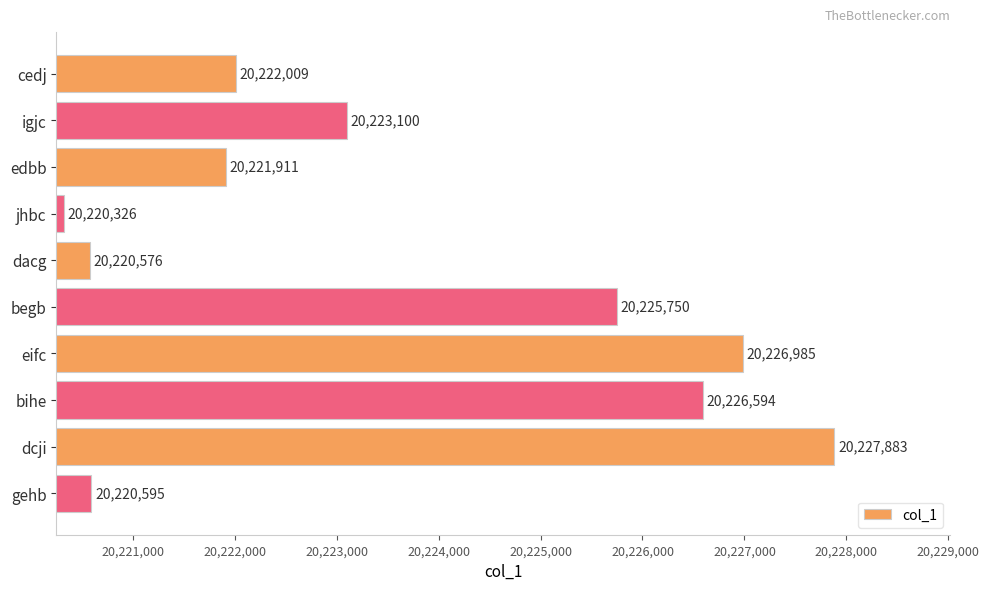

Reading top to bottom, extract all data points from this chart.

cedj=20222009	igjc=20223100	edbb=20221911	jhbc=20220326	dacg=20220576	begb=20225750	eifc=20226985	bihe=20226594	dcji=20227883	gehb=20220595